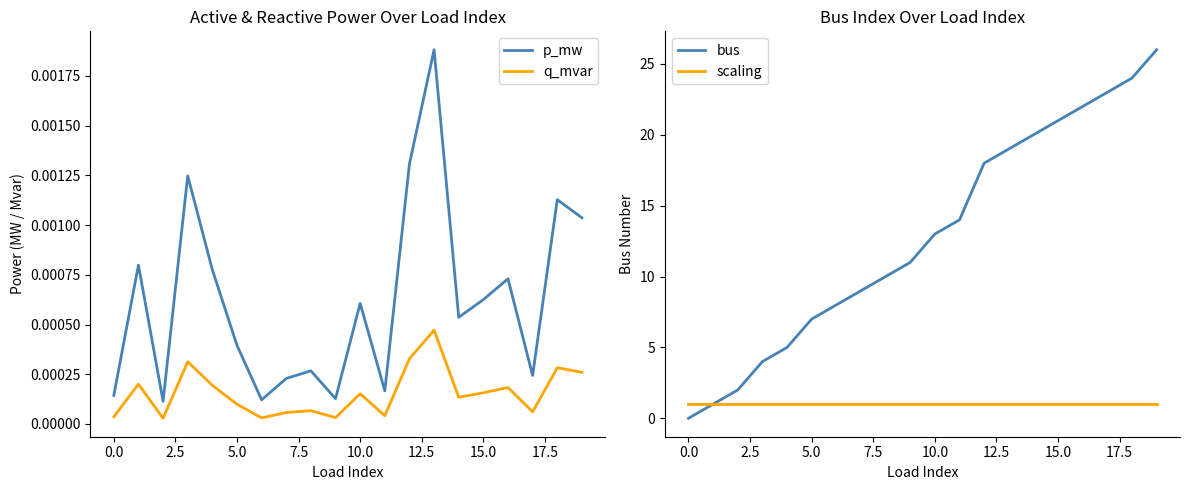

What is the value of the bus point at the 11th from the left?

13.0